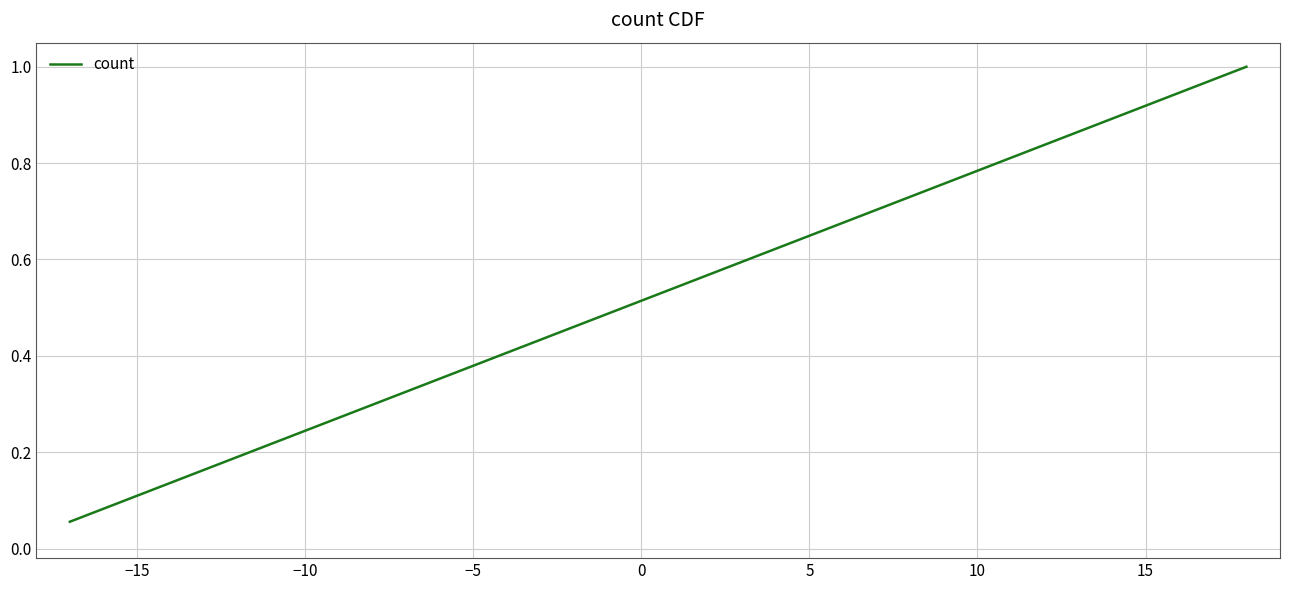

What is the maximum value shown in the chart?

1.0